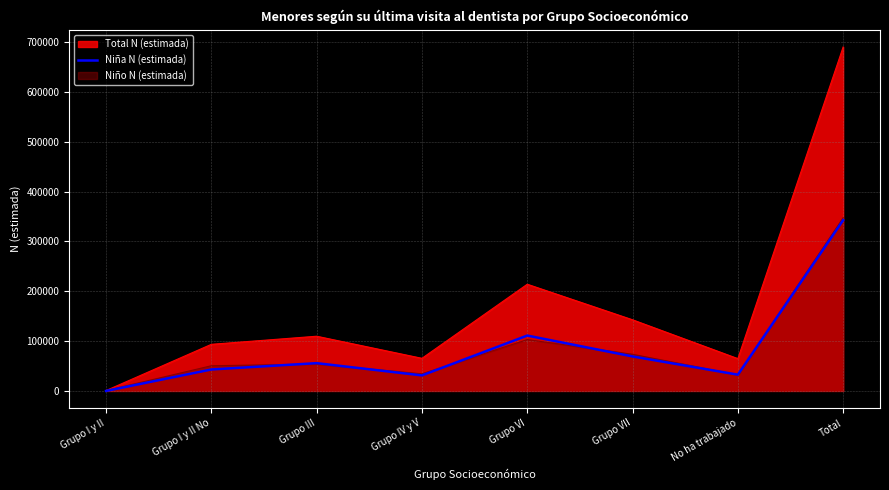

Rank the categories by value from highest to lowest.

Total, Grupo VI, Grupo VII, Grupo III, Grupo I y II No, No ha trabajado, Grupo IV y V, Grupo I y II